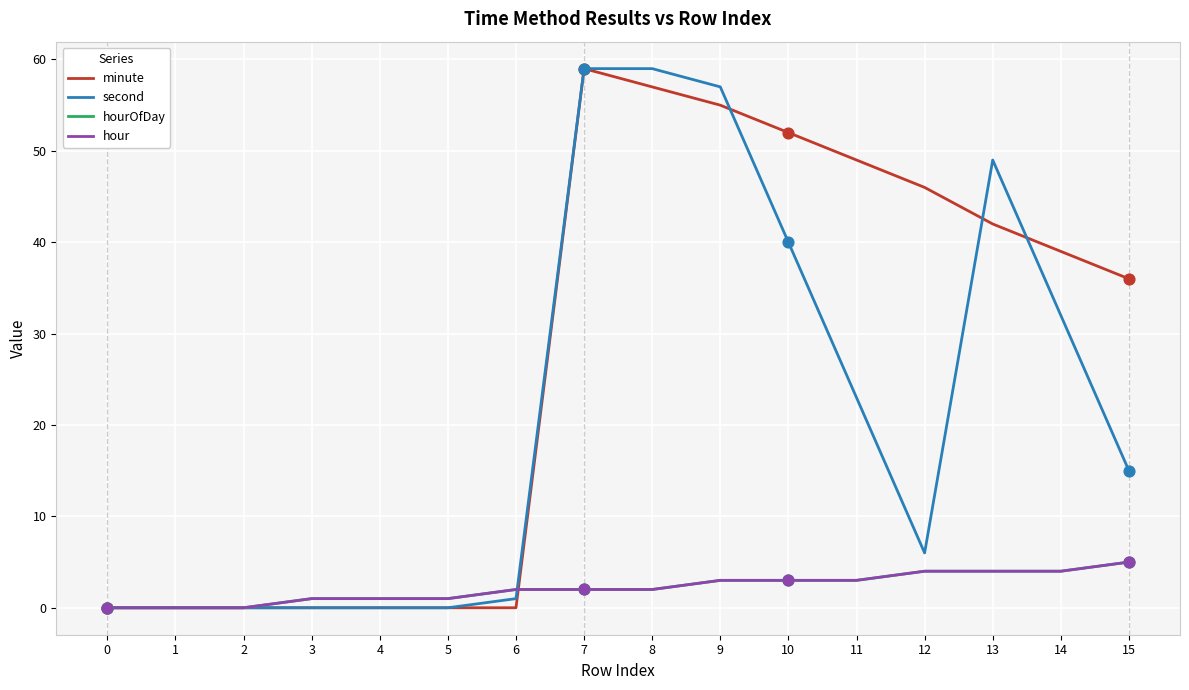

Is this an area chart (filled region under the line)?

No